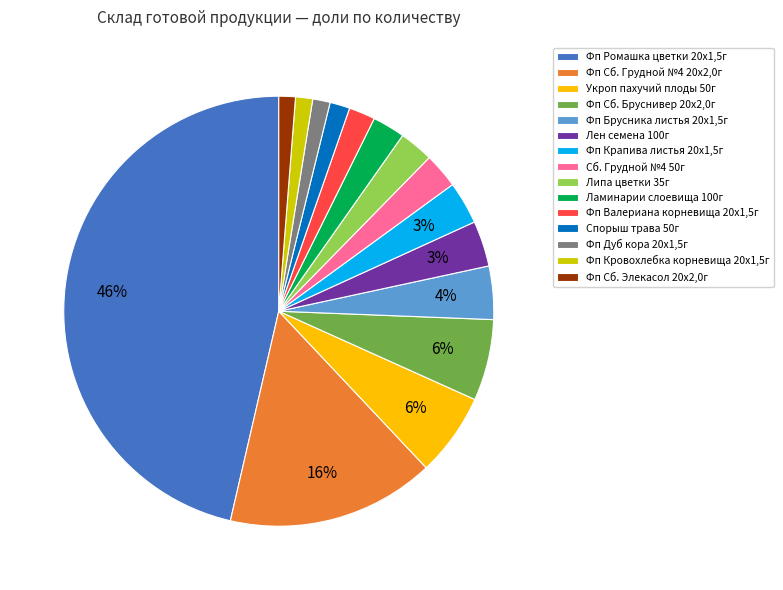

To the nearest percent, what is the average slice percentage?

7%